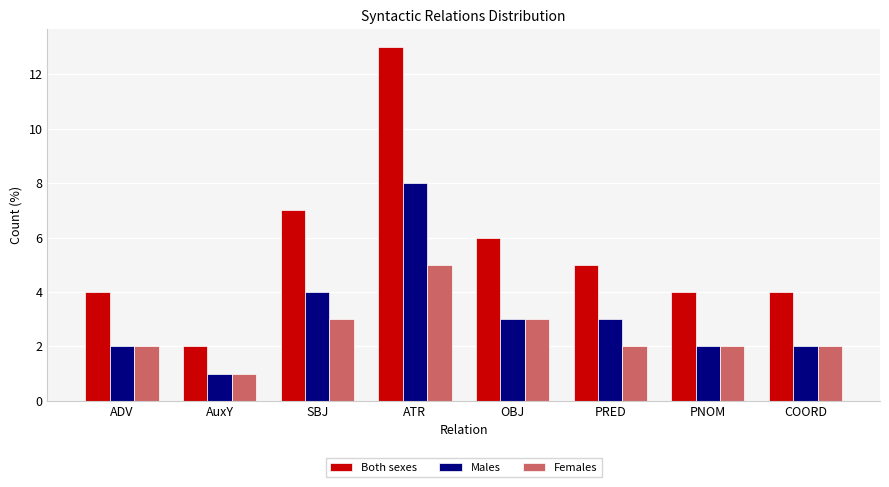

At which label does Both sexes reach its minimum?

AuxY